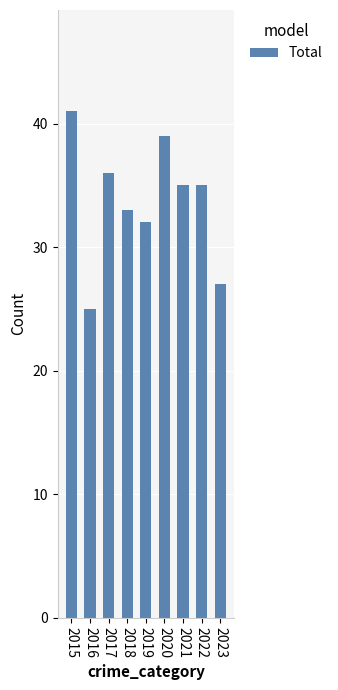

What is the change in value from 2019 to 2021?

+3